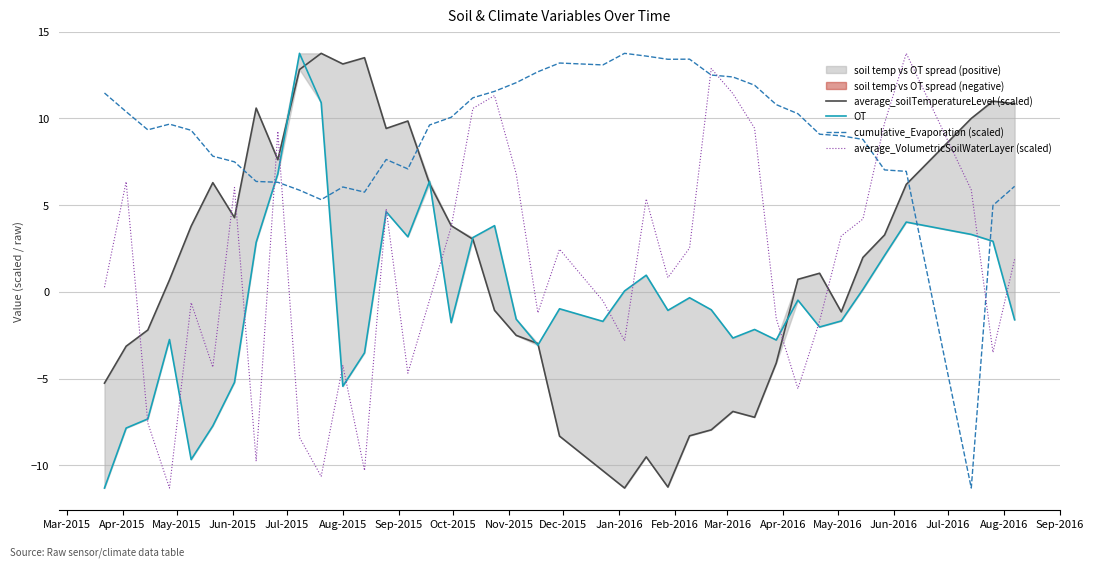

True or false: average_soilTemperatureLevel (scaled) and cumulative_Evaporation (scaled) intersect in this chart.

True